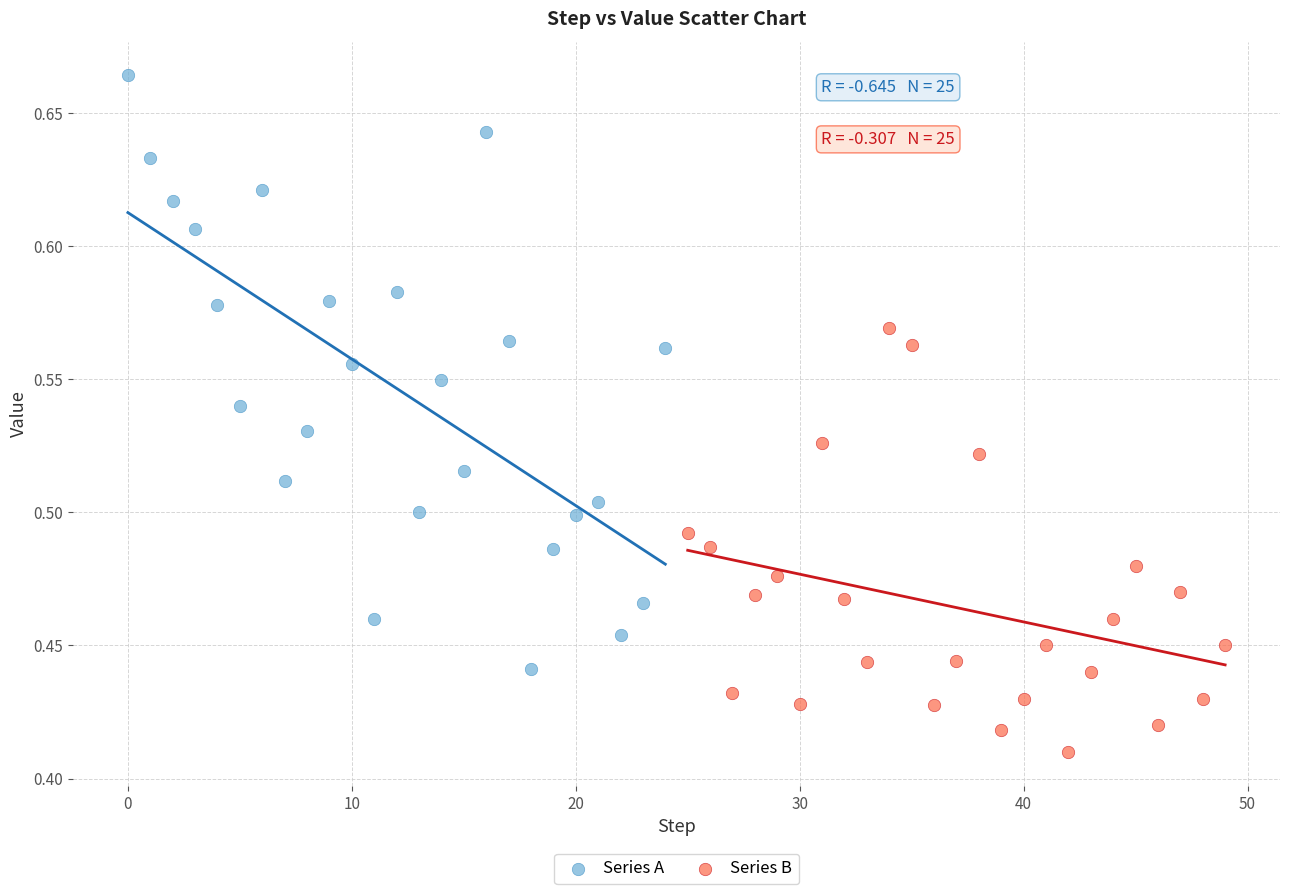

Which series contains the lowest Y value?

Series B